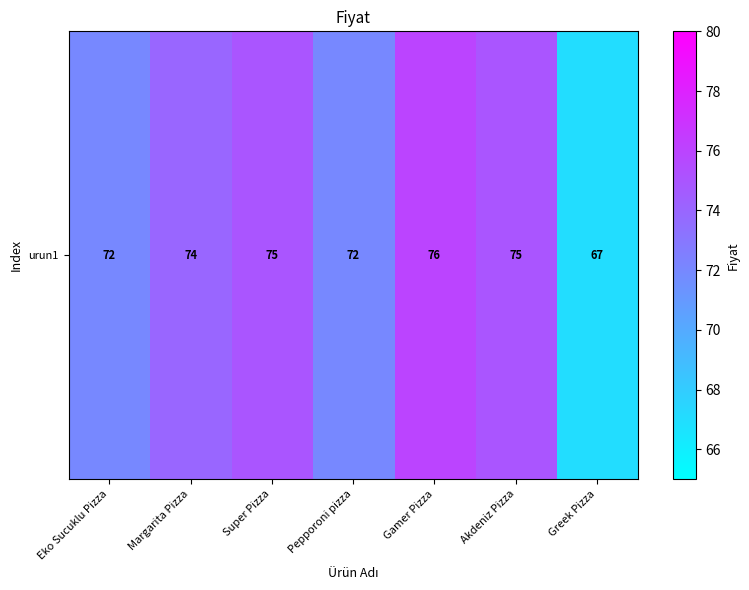

What is the smallest value displayed?

67